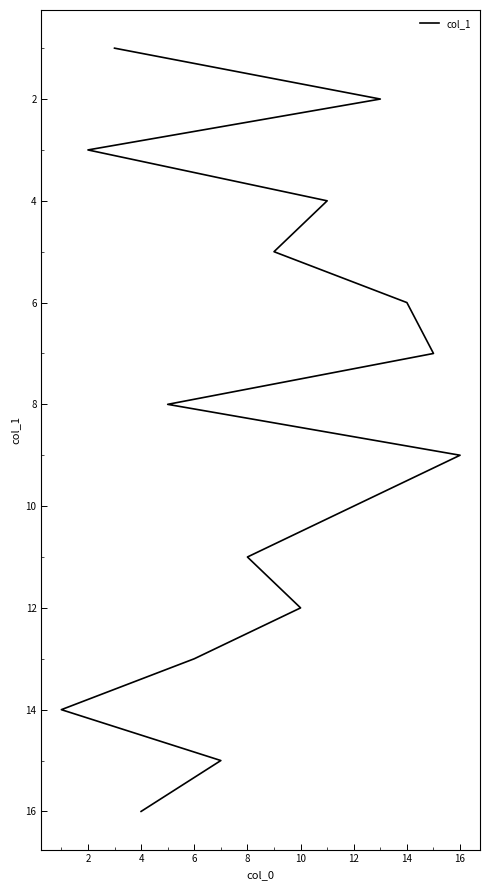

How many categories are shown in the chart?

16